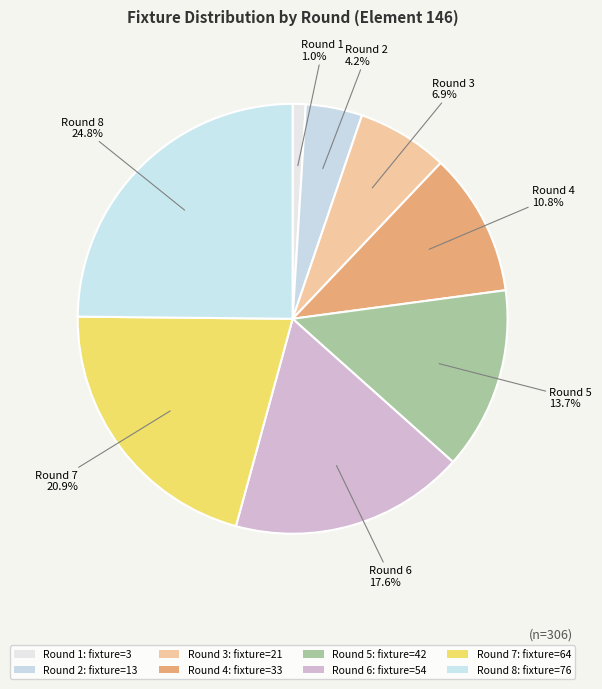

What is the smallest slice in the pie chart?

Round 1